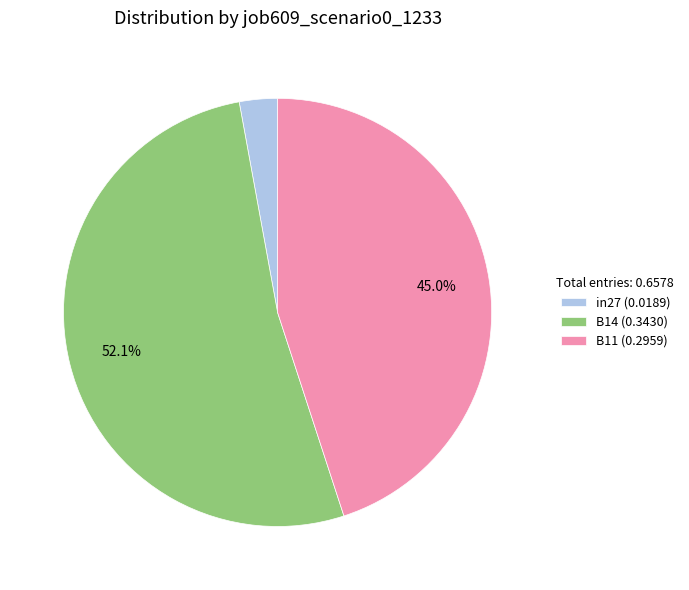

The B14 slice represents 46% of the pie. True or false?

False